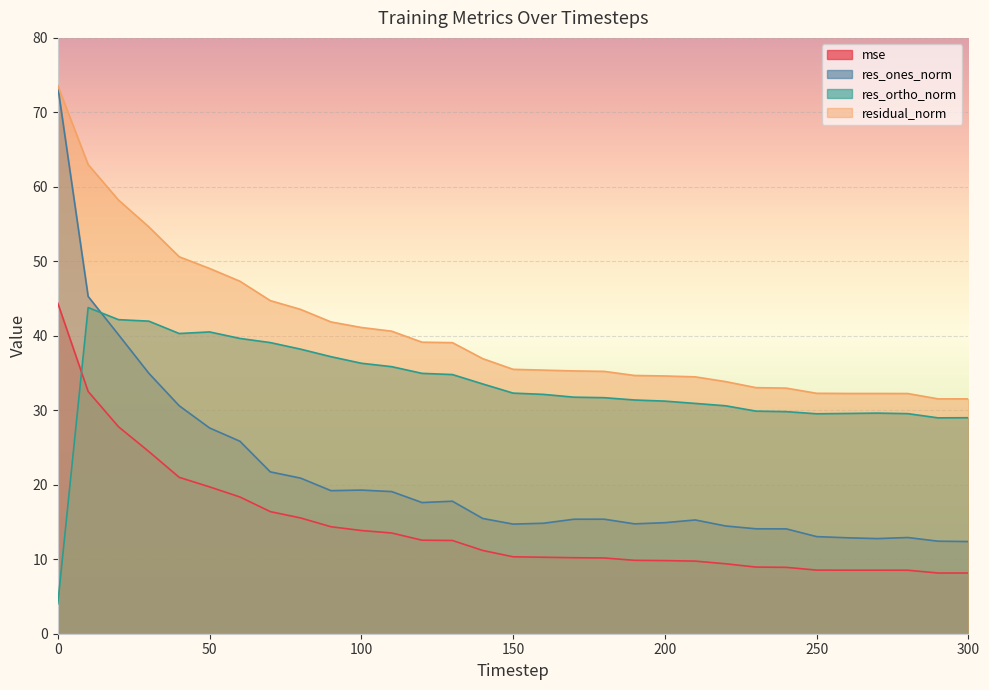

True or false: mse and res_ones_norm intersect in this chart.

False